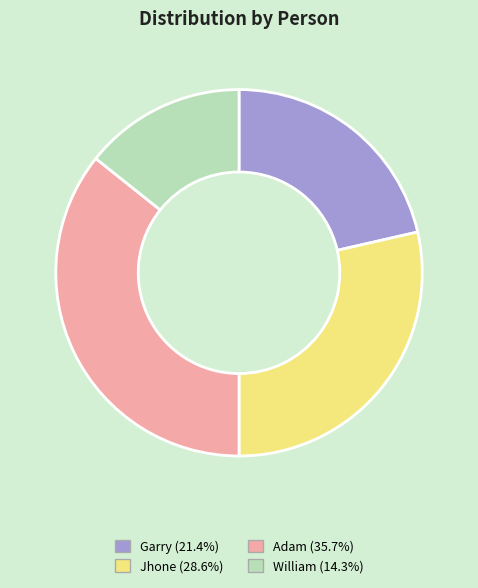

Is it true that Garry is 30% of the pie?

False